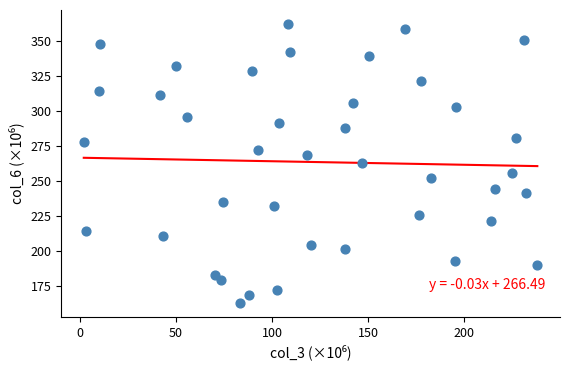

What is the range of Y values (max minus min)?

198.9